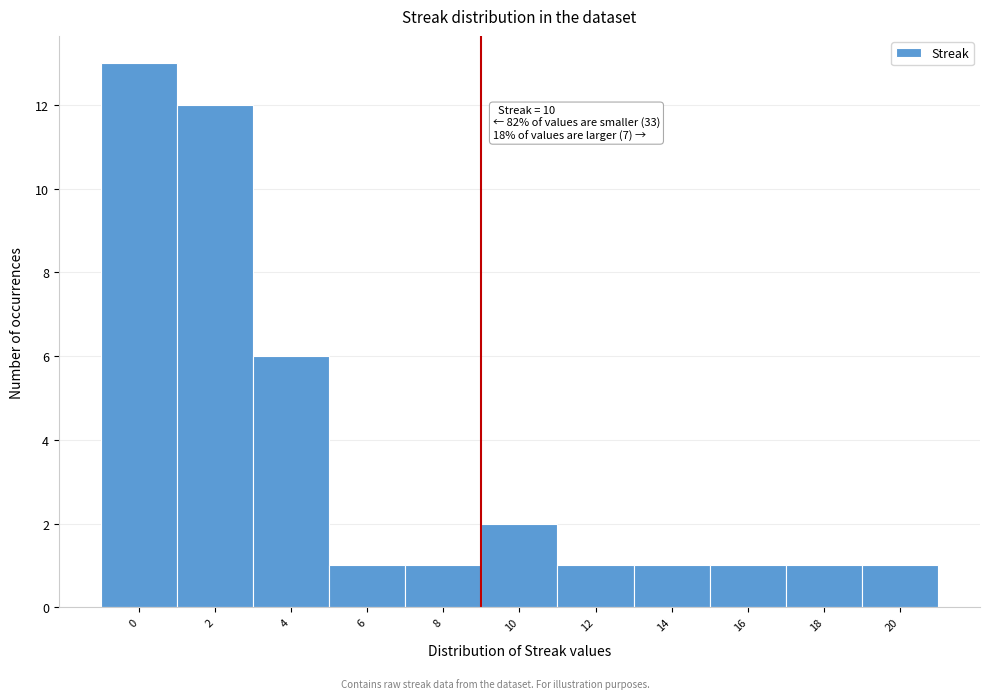

Reading left to right, what are all the values shown in this chart?

13	12	6	1	1	2	1	1	1	1	1